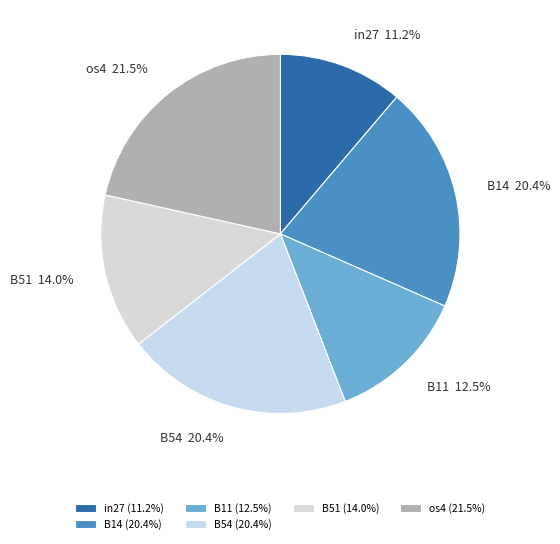

Combined, do B14 and os4 account for over 50%?

No